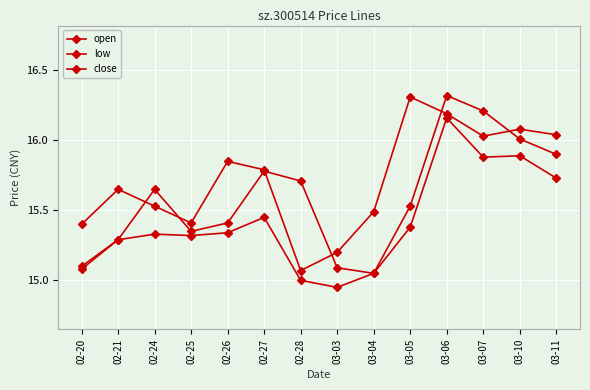

Is this an area chart (filled region under the line)?

No